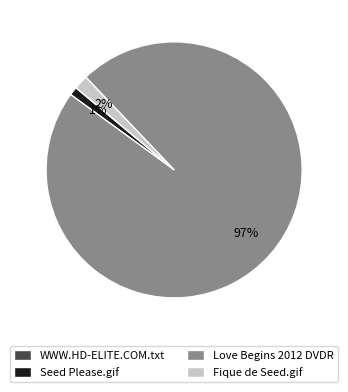

True or false: Fique de Seed.gif accounts for 2% of the total.

True